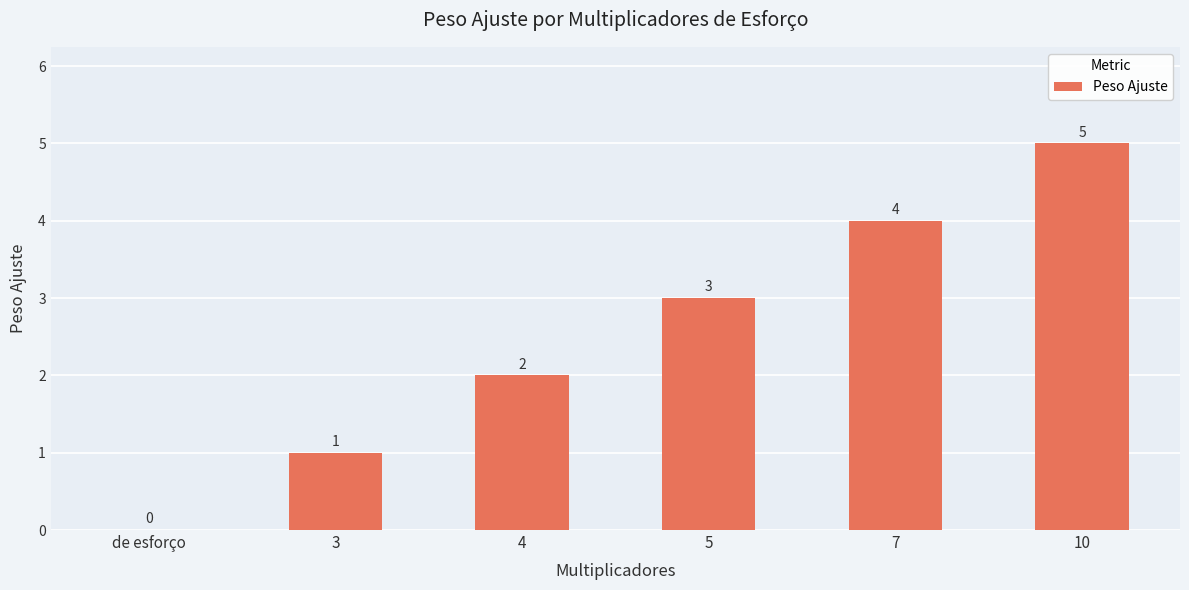

What is the sum of the values at de esforço and 5?

3